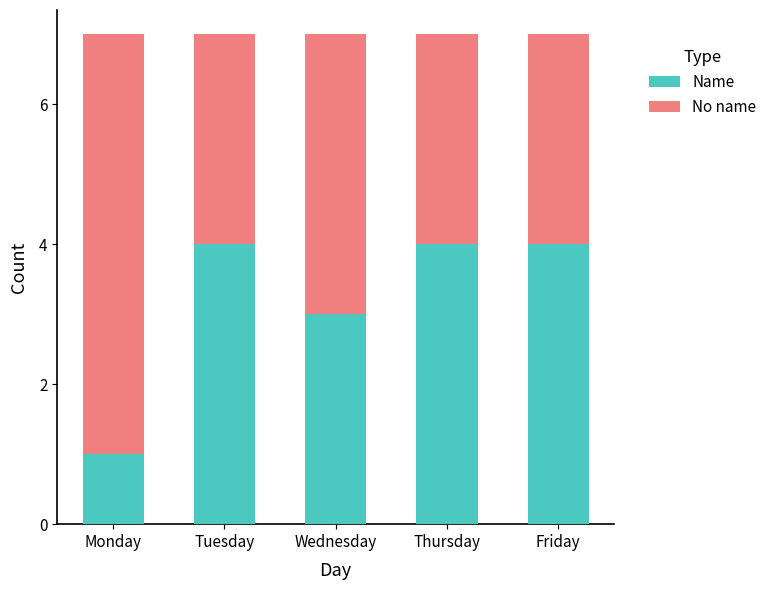

True or false: Name has a value of 1 at Friday.

False